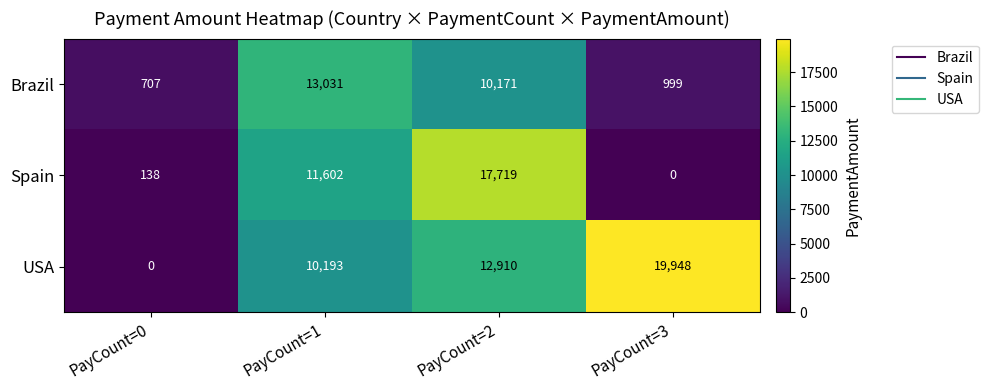

Rank the series by their maximum value, from lowest to highest.

Brazil, Spain, USA